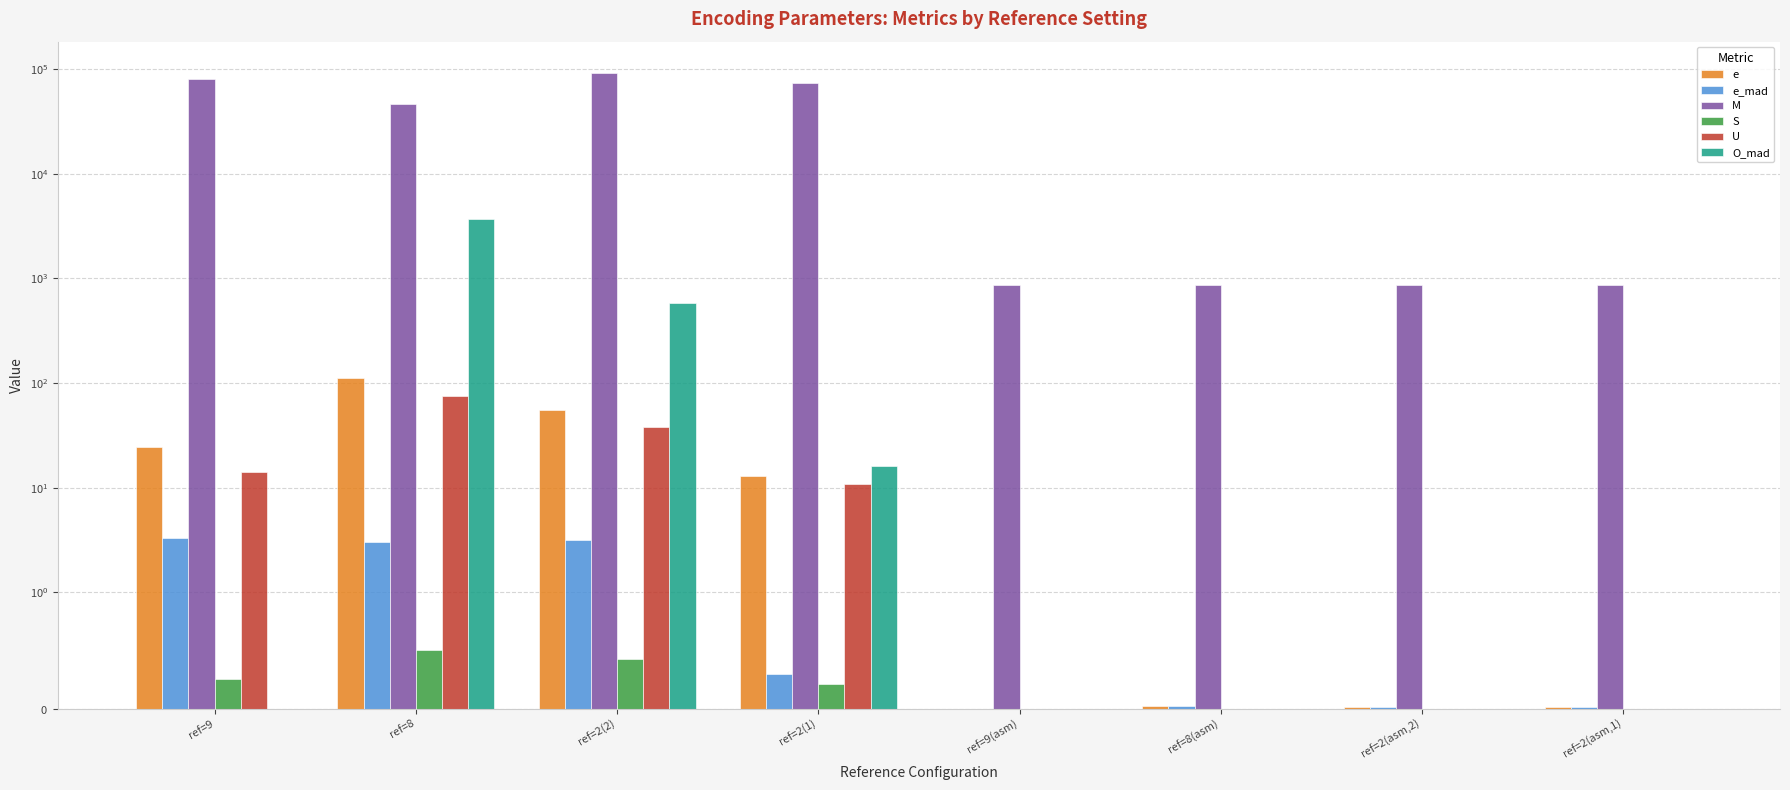

The value of O_mad at ref=9 is -2197.6. True or false?

False